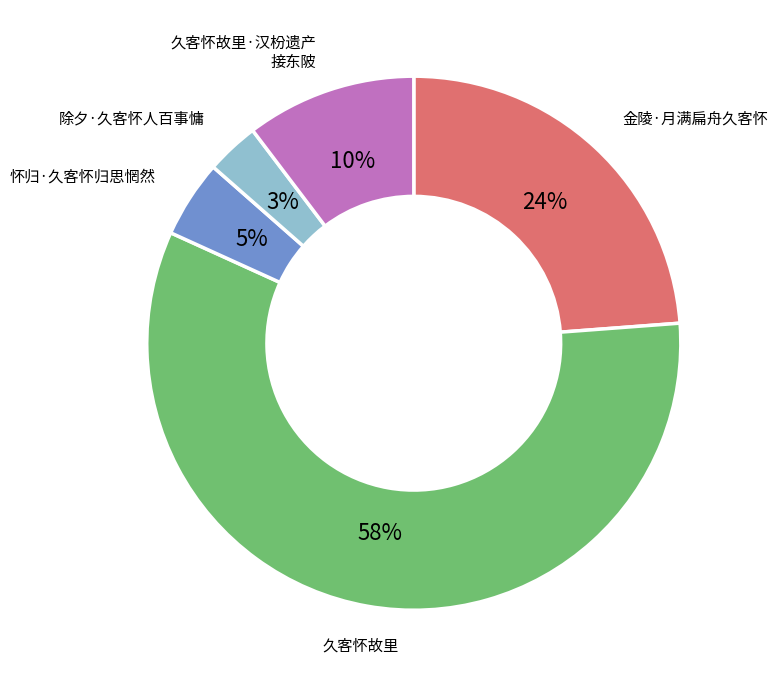

Is there any slice that represents more than half of the pie?

Yes